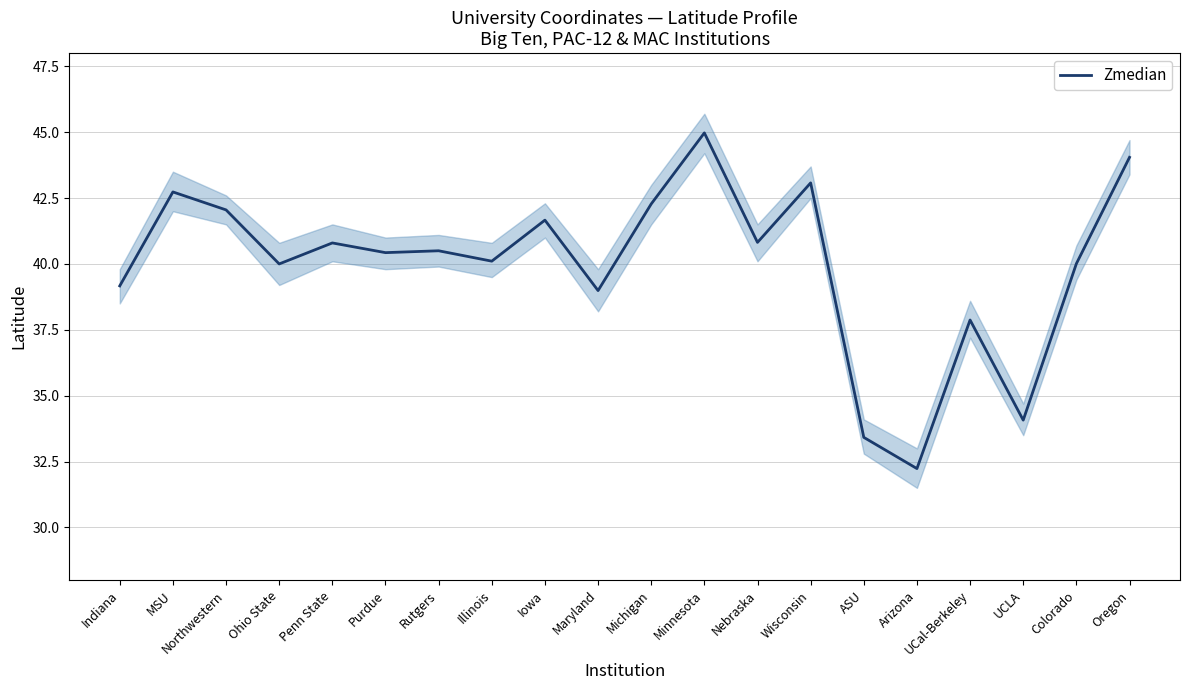

Which category has the highest value across all series?

Minnesota